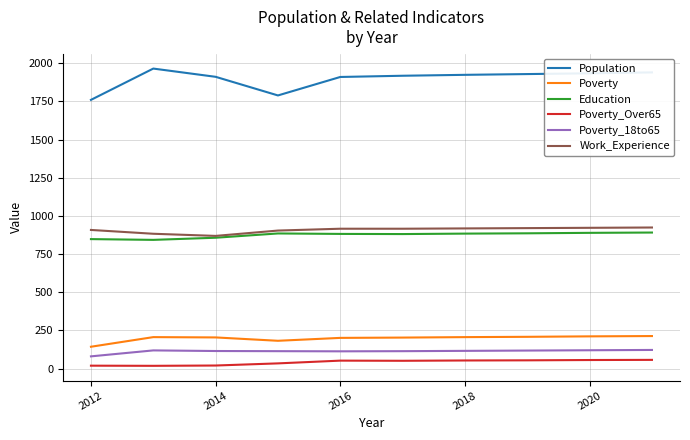

Which series has the widest spread of values?

Population